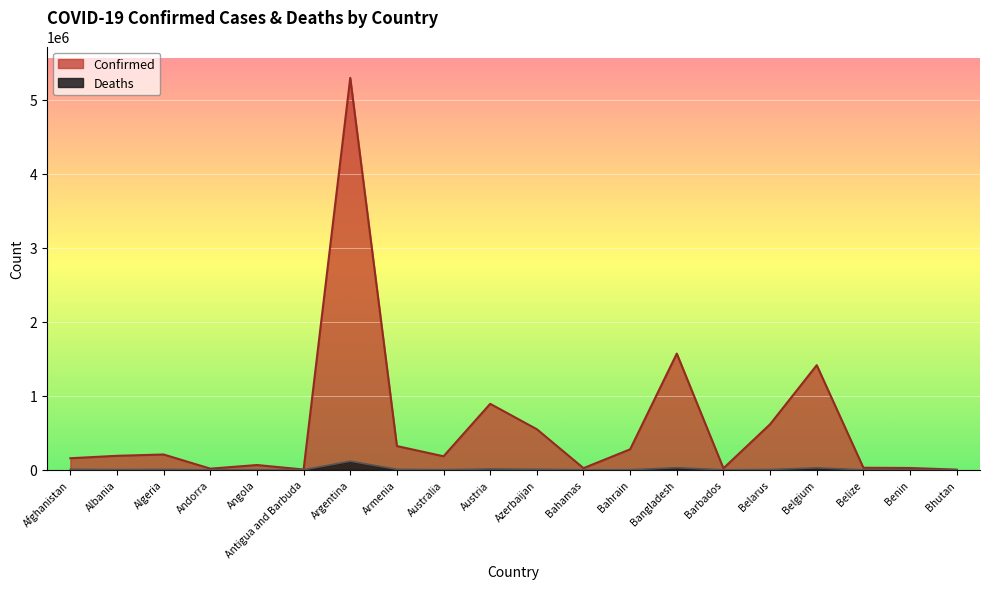

What are all the series names shown in the legend?

Confirmed, Deaths